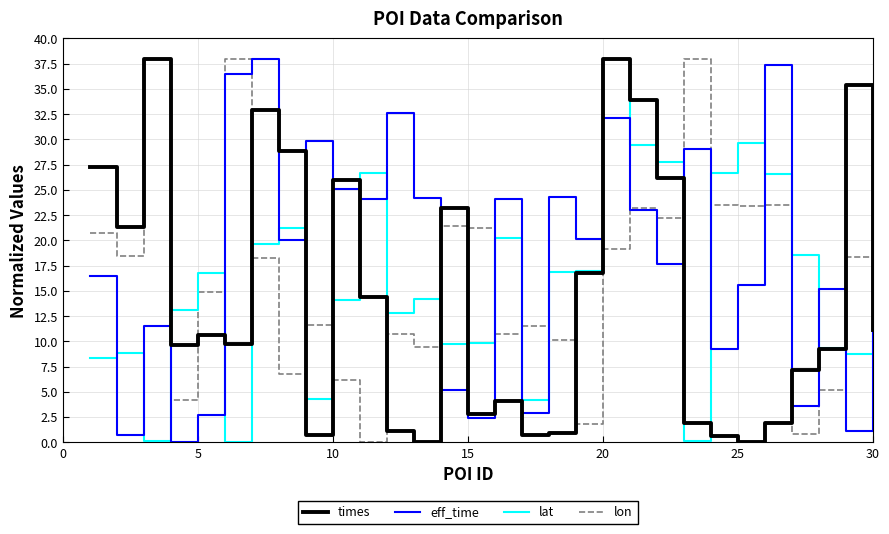

What are all the series names shown in the legend?

times, eff_time, lat, lon